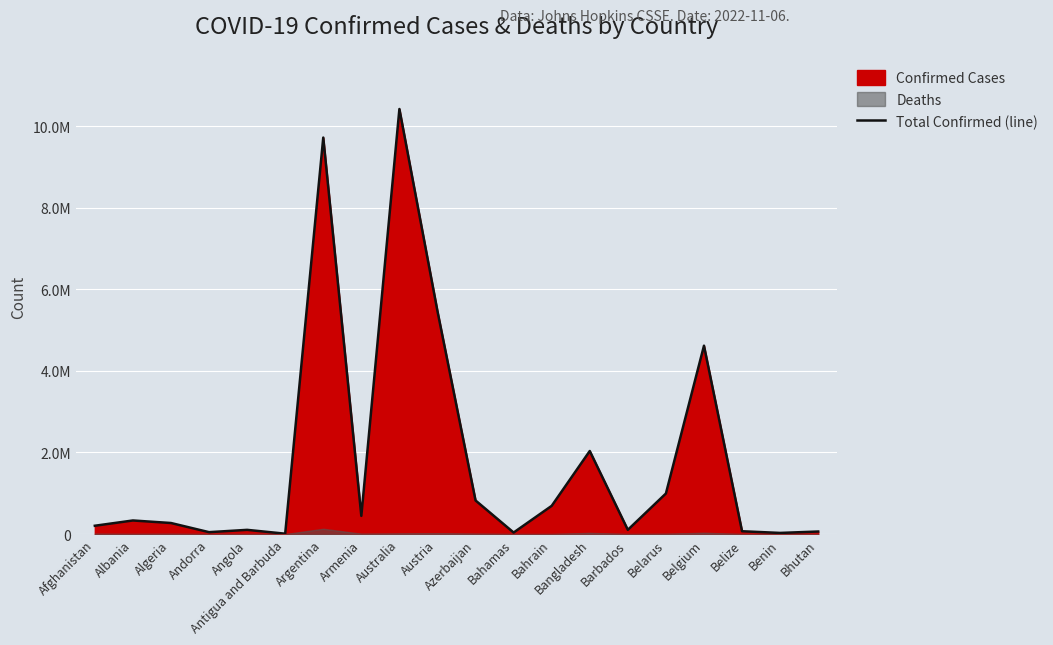

At which category does the data reach its first local peak?

Albania